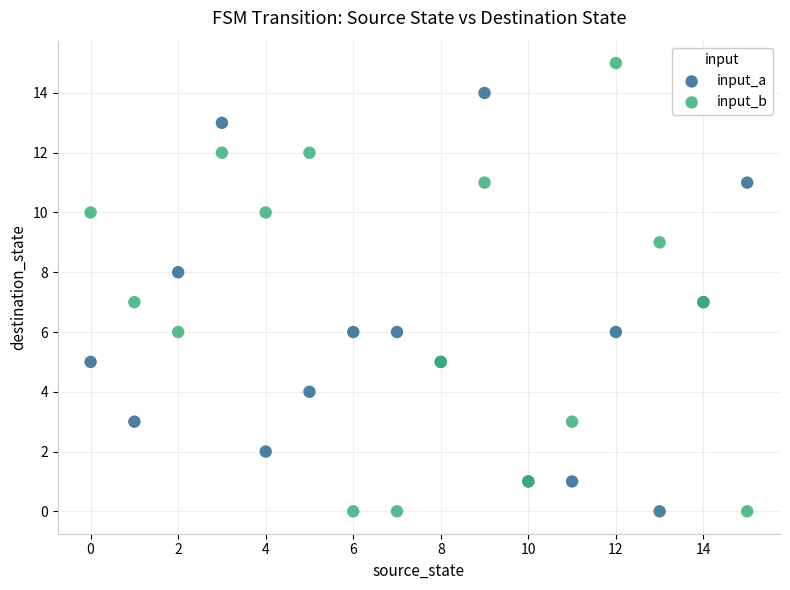

Which series has the widest spread of Y values?

input_b